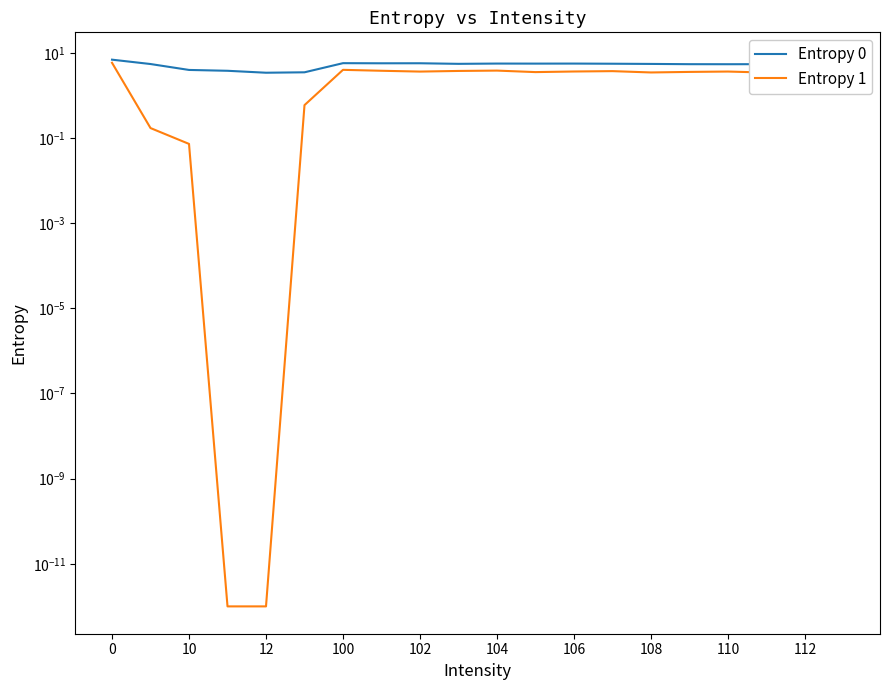

How many categories are shown in the chart?

20